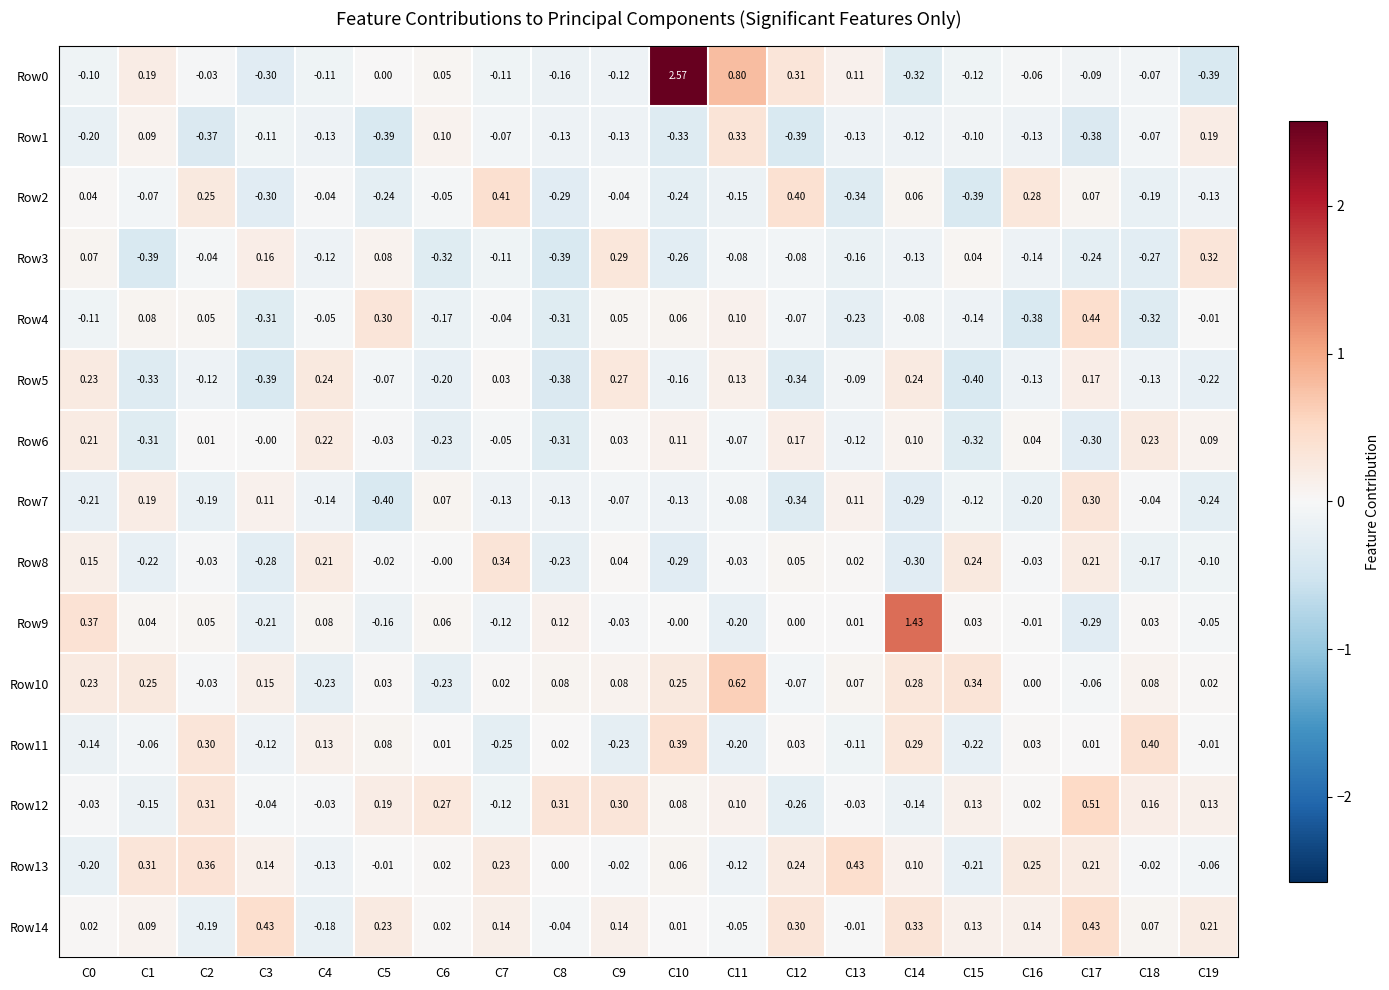

Is the value of Row6 at C12 greater than the value of Row9 at C14?

No